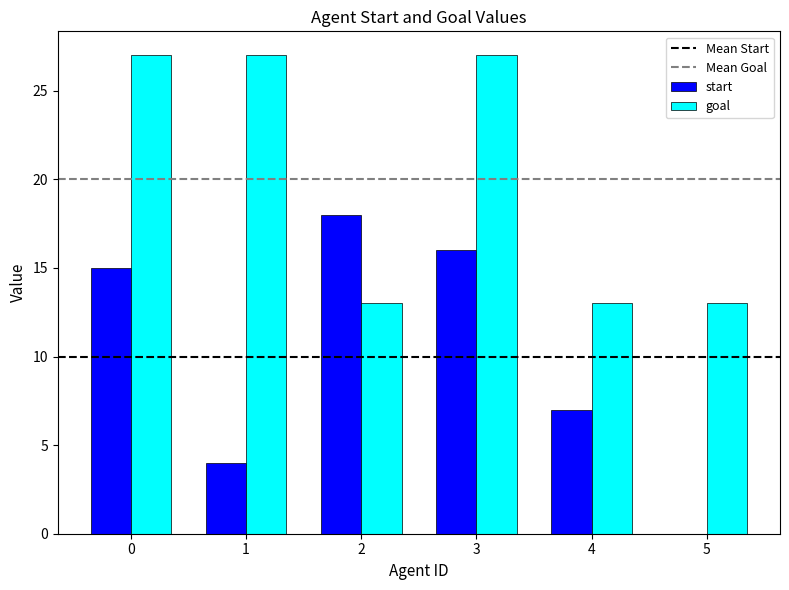

The goal series shows 10 at 0. True or false?

False